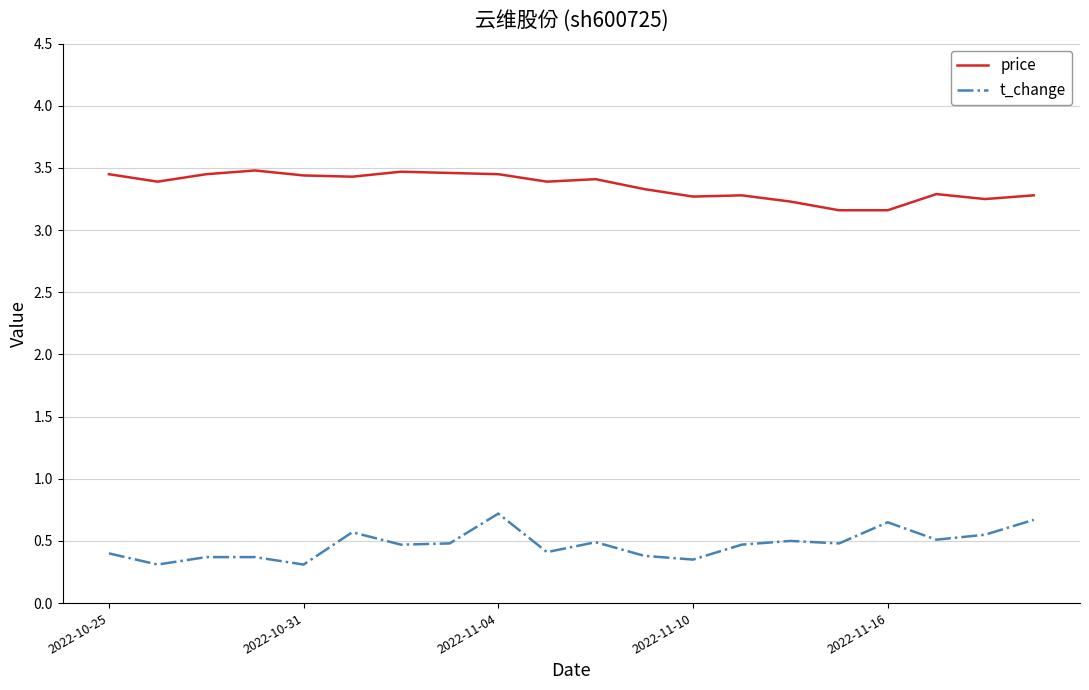

What are all the series names shown in the legend?

price, t_change